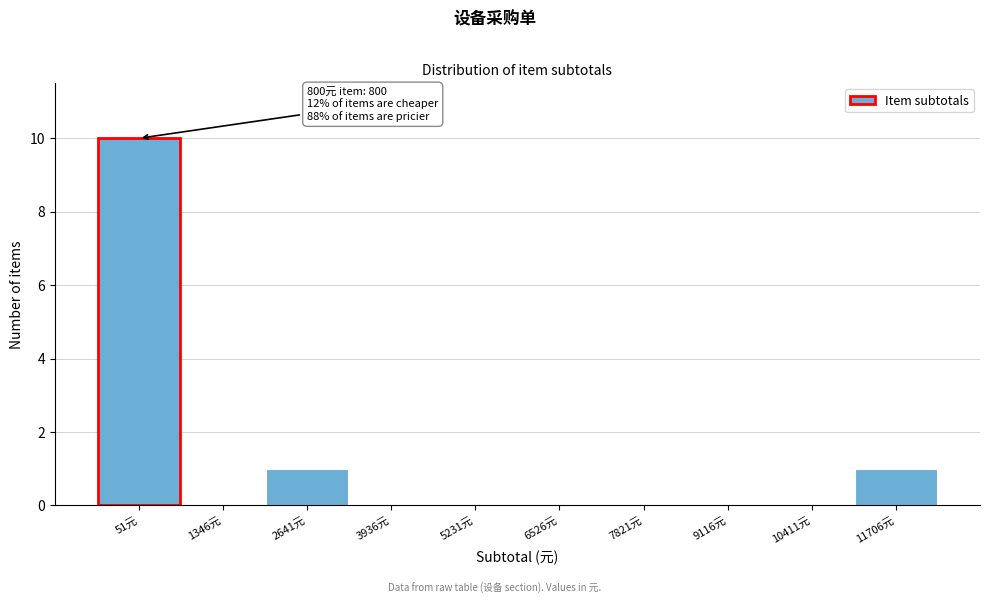

Reading left to right, extract all data points from this chart.

51元=10	1346元=0	2641元=1	3936元=0	5231元=0	6526元=0	7821元=0	9116元=0	10411元=0	11706元=1